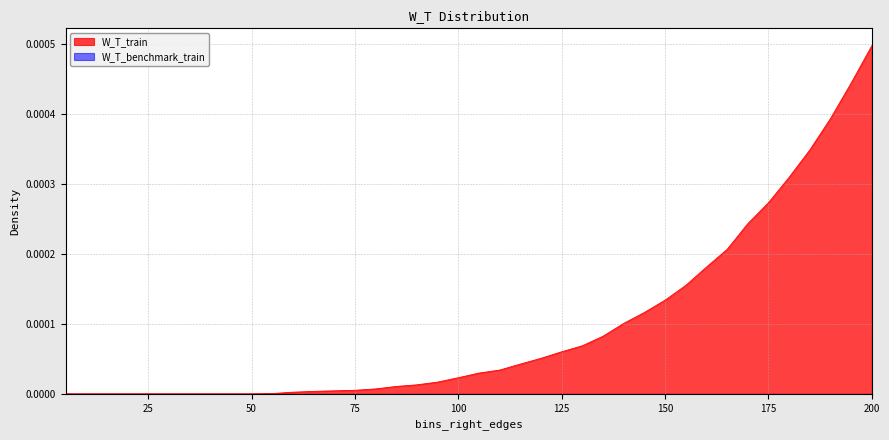

Count the number of data series in this chart.

2